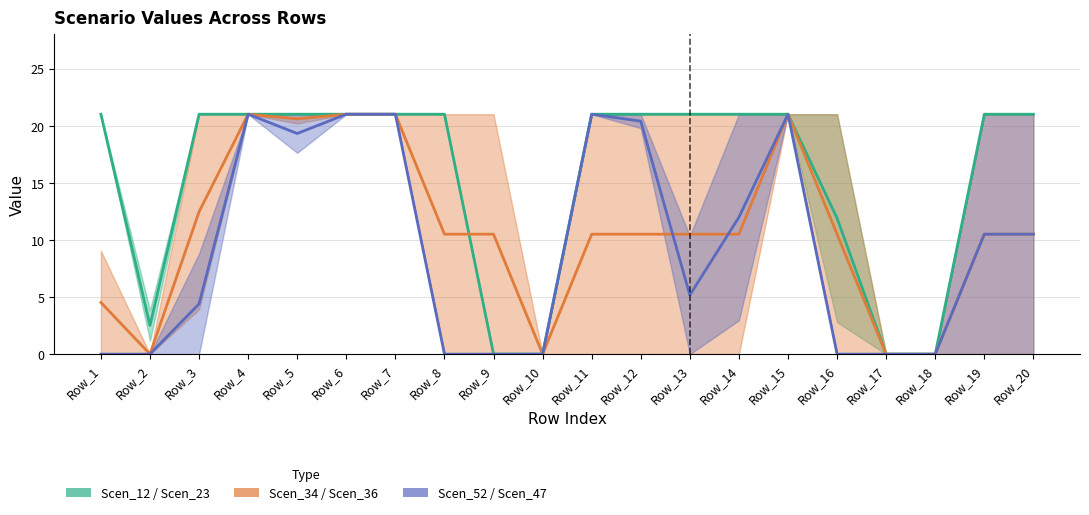

True or false: Scen_34 / Scen_36 (Partial) has more than 0 interior local peaks.

True